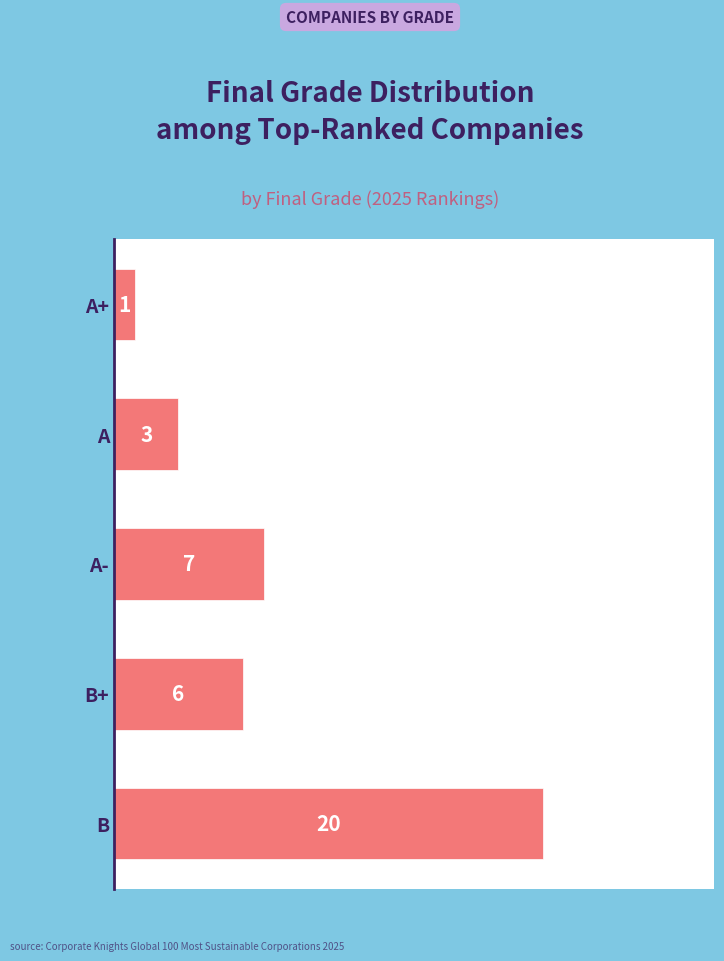

List the labels in order of value, largest first.

B, A-, B+, A, A+